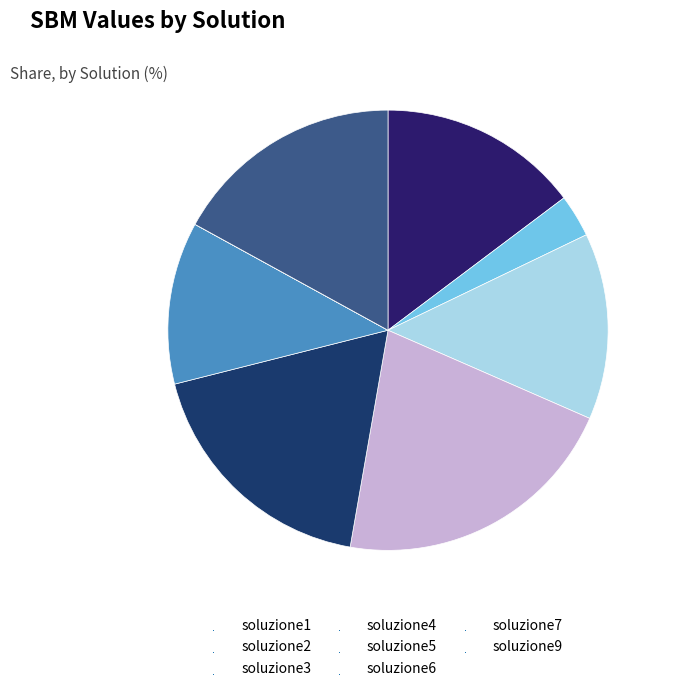

How many slices are in this pie chart?

8